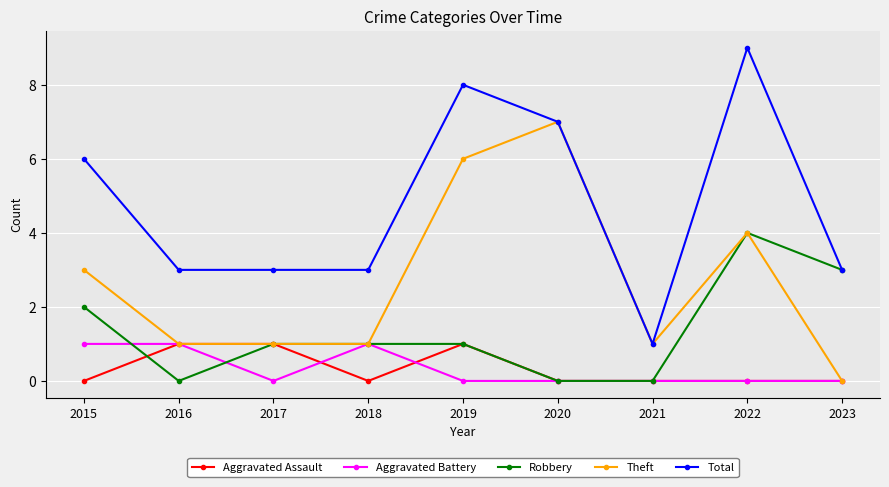

Which series has the widest spread of values?

Total